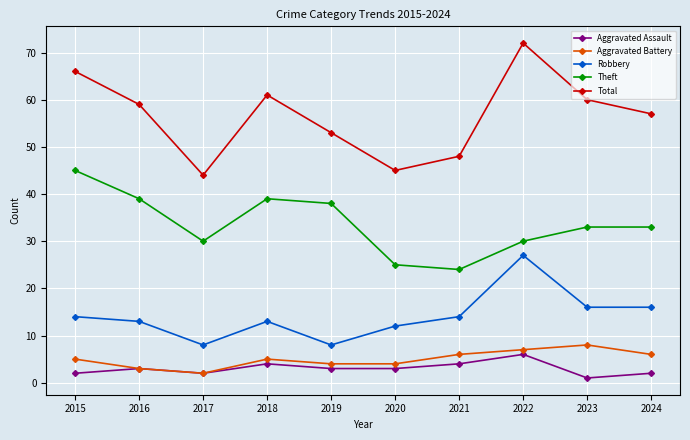

True or false: Total has more than 2 points higher than both neighbors.

False